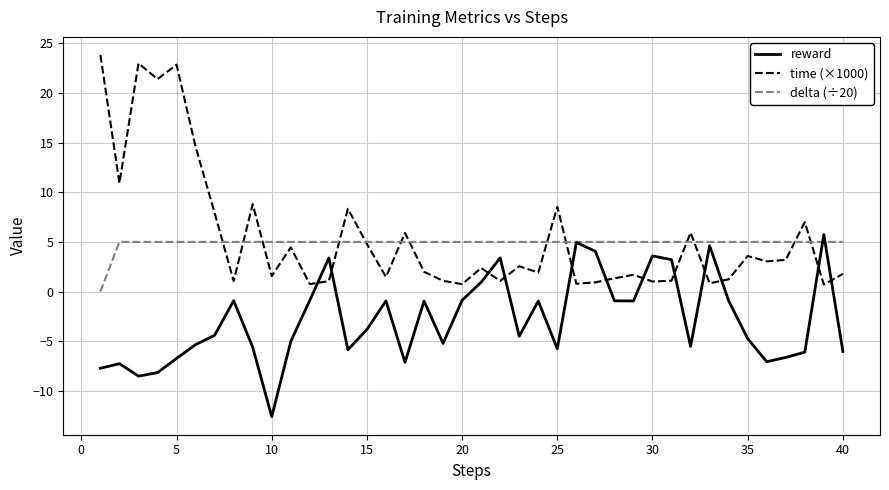

Which series has the widest spread of values?

time (×1000)